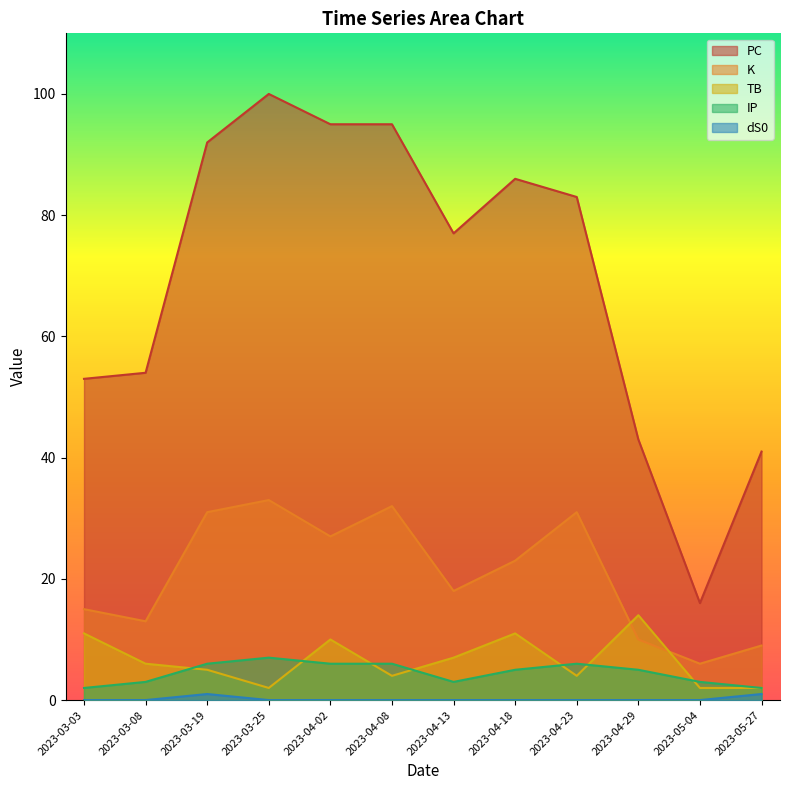

What is the minimum value for PC?

16